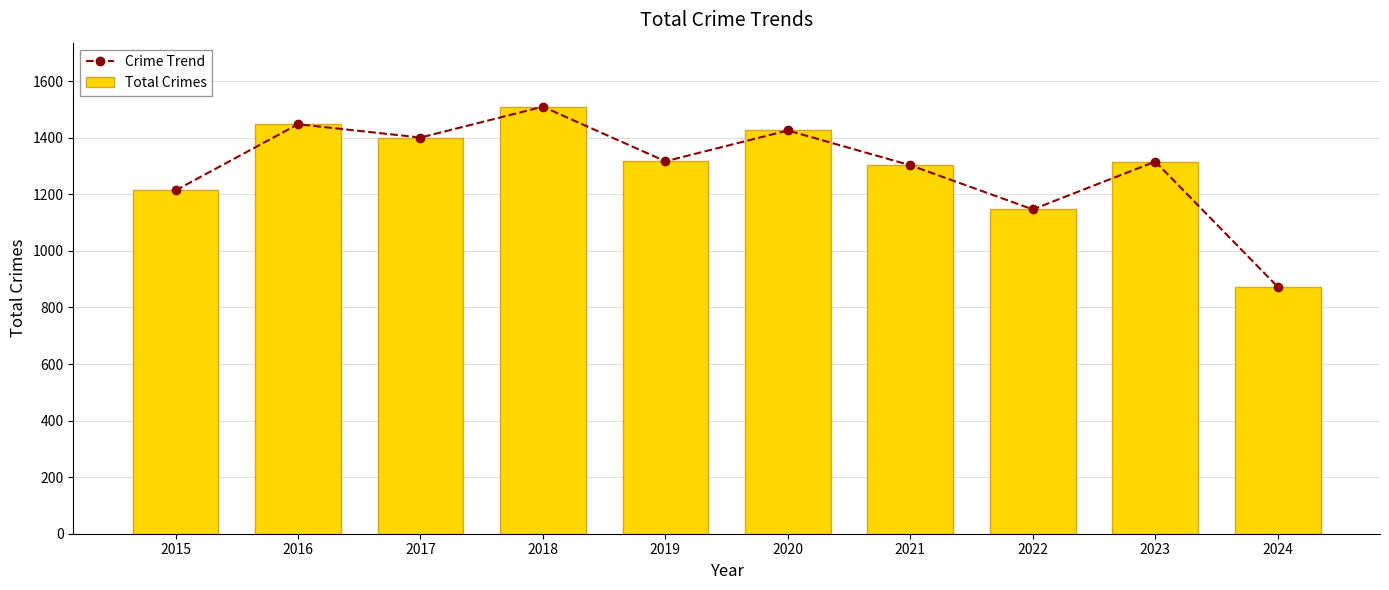

Rank the series by their maximum value, from highest to lowest.

Crime Trend, Total Crimes